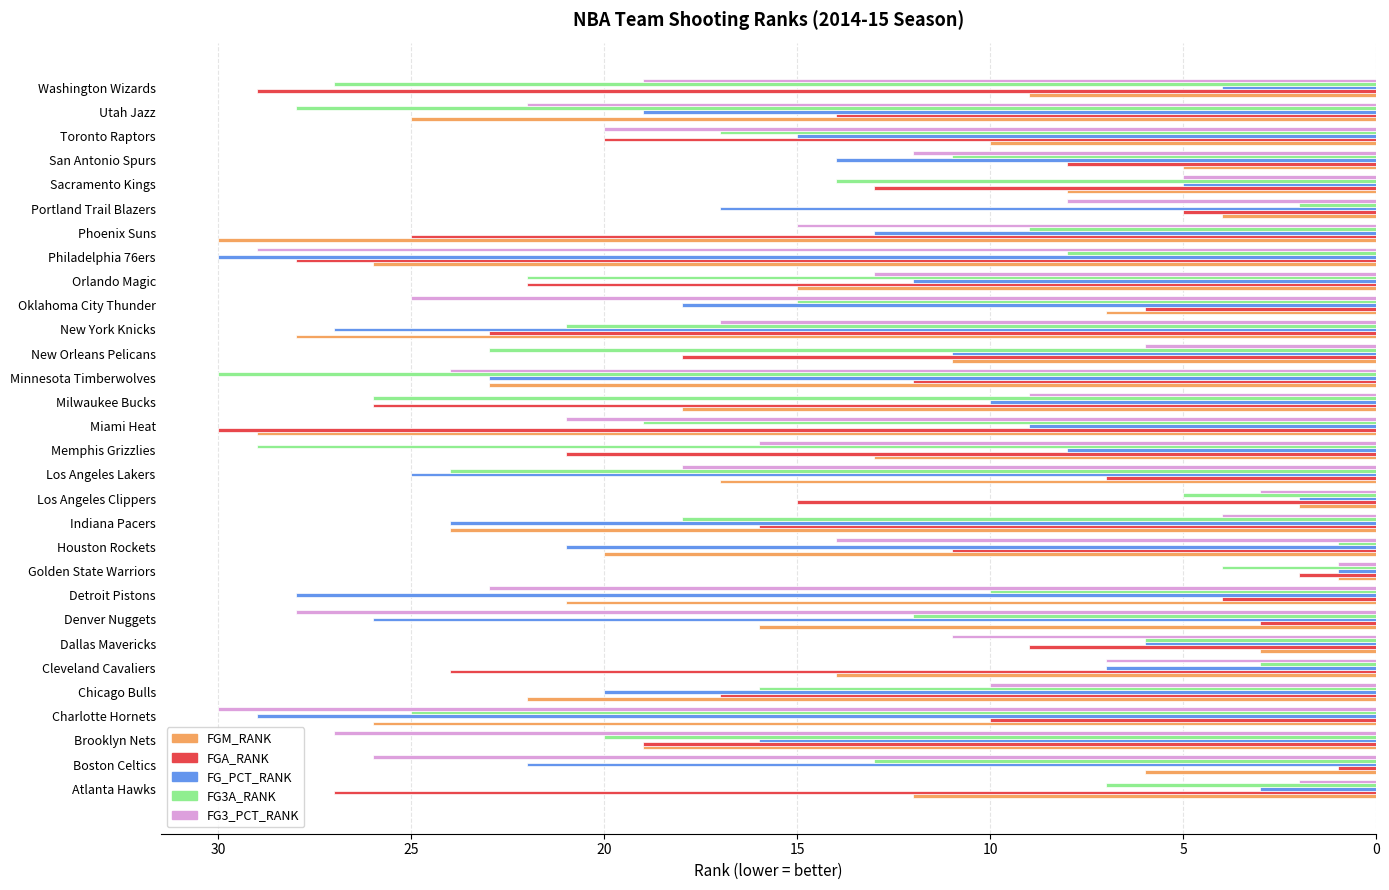

What is the greatest value displayed?

30